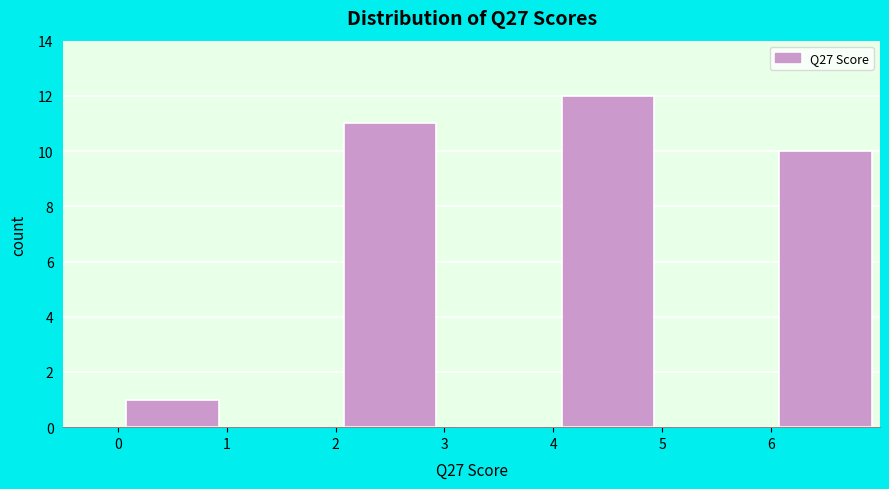

Which range on the x-axis has the tallest bar?

4 to 5